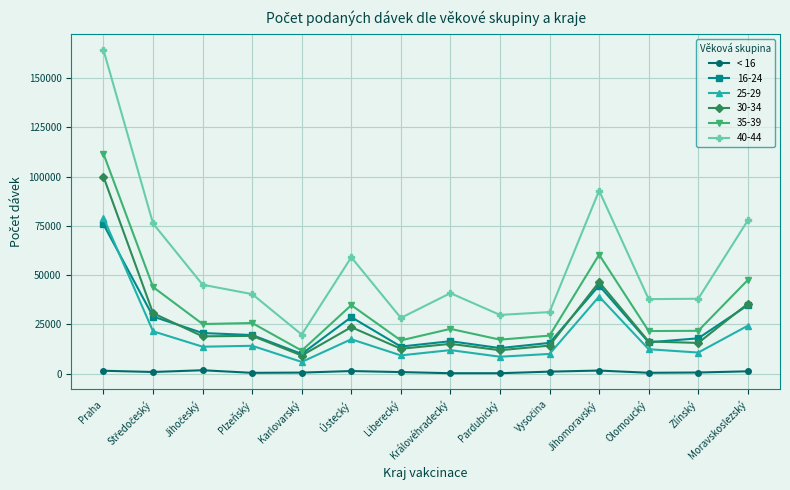

Does the chart have visible grid lines?

Yes